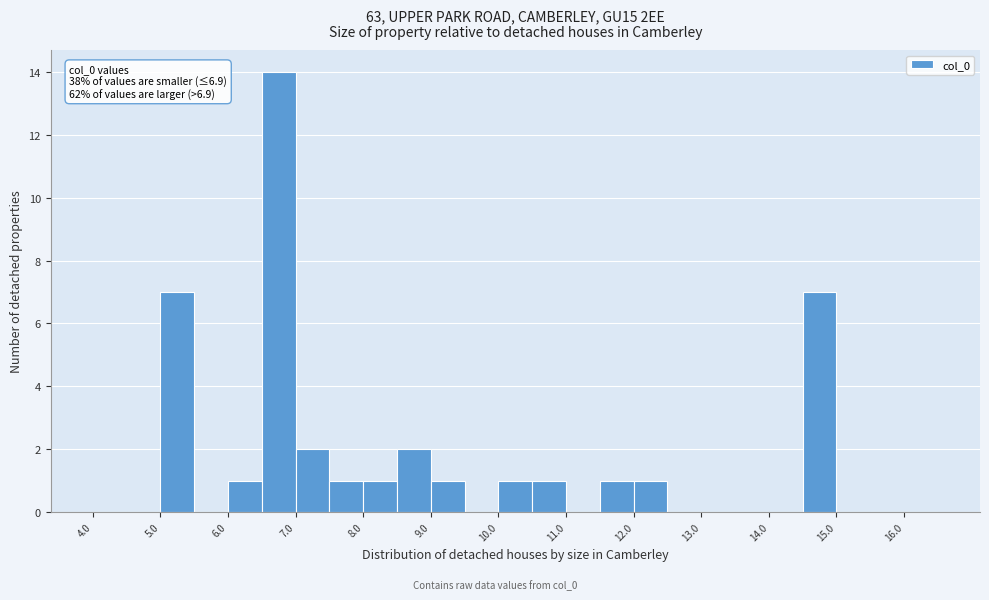

Which range on the x-axis has the tallest bar?

6.5 to 7.0